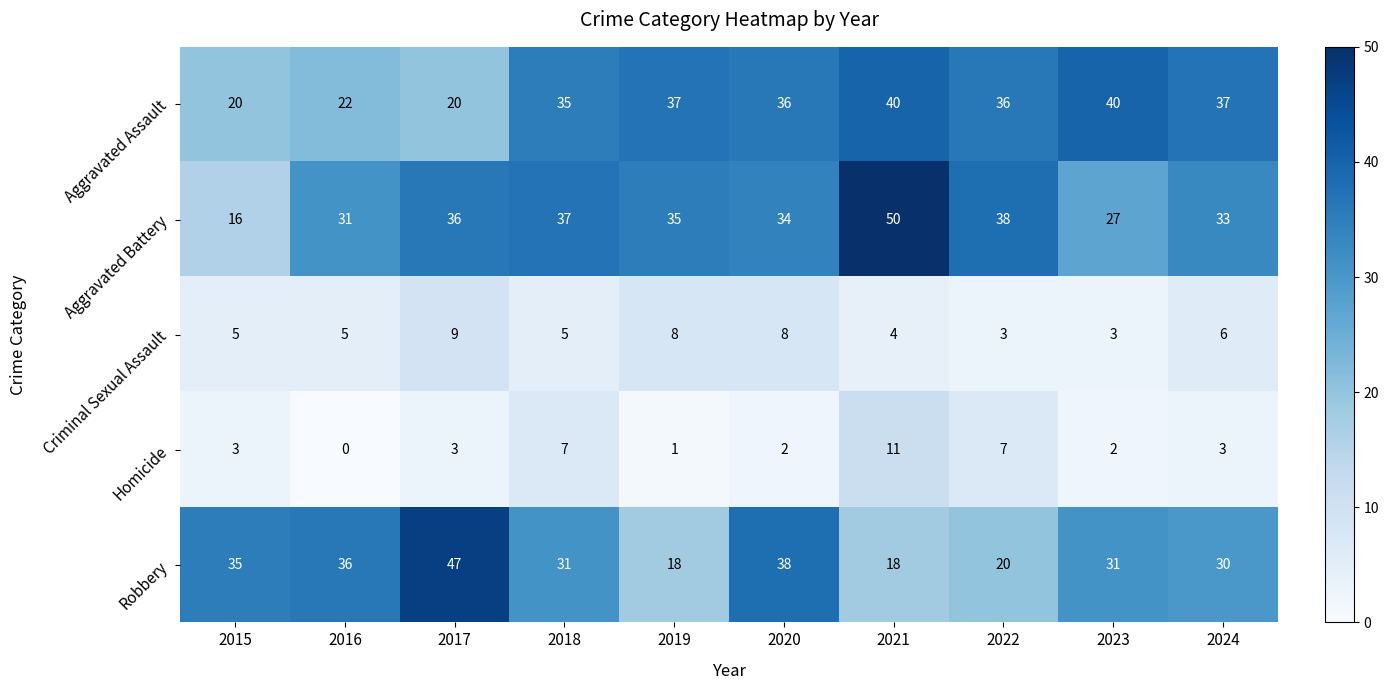

How many values in the Aggravated Battery series are below 35?

5